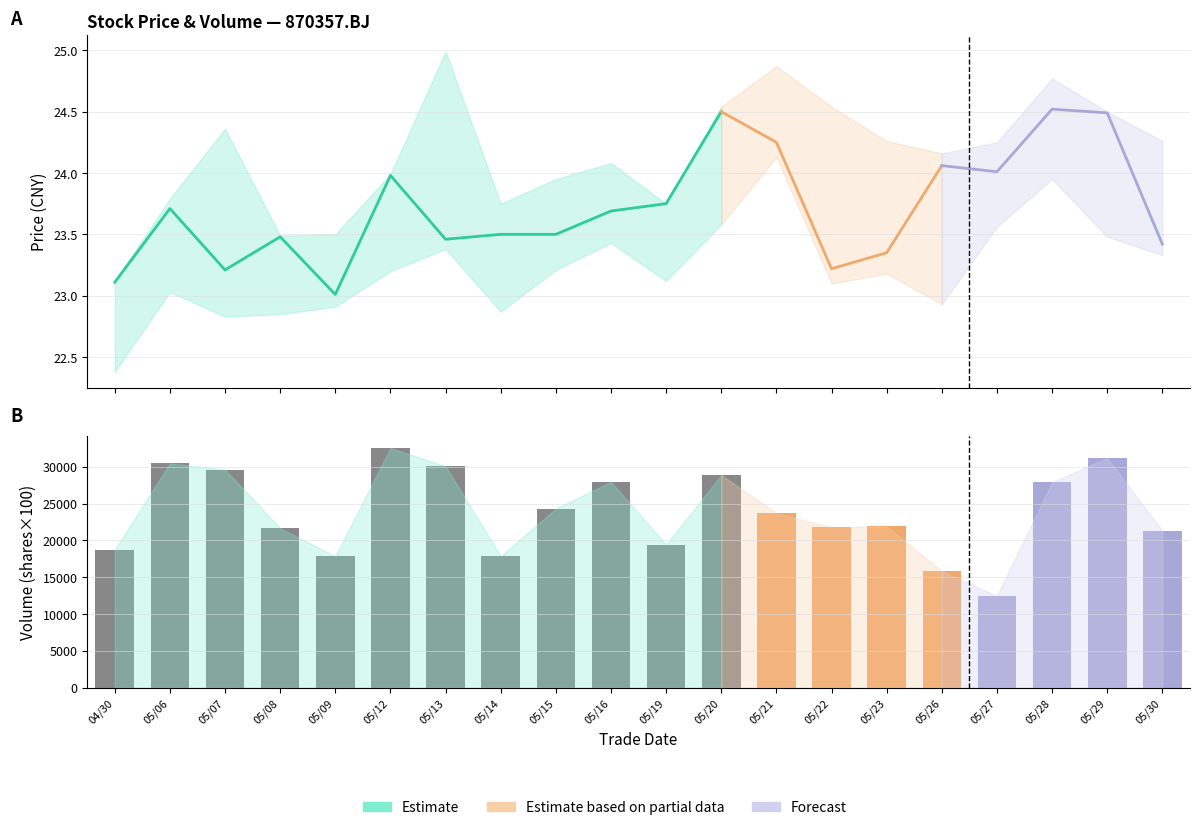

List the labels in order of value, largest first.

05/12, 05/29, 05/06, 05/13, 05/07, 05/20, 05/16, 05/28, 05/15, 05/21, 05/23, 05/22, 05/08, 05/30, 05/19, 04/30, 05/14, 05/09, 05/26, 05/27